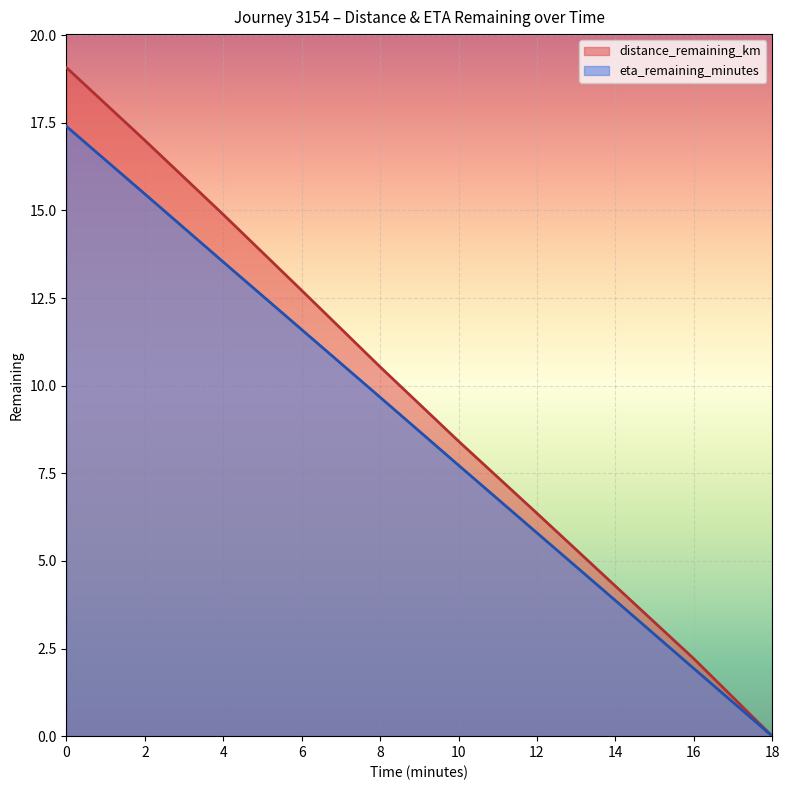

Reading left to right, transcribe all the data shown in this chart.

distance_remaining_km: 0=19.1	2=17.0	4=14.9	6=12.7	8=10.5	10=8.4	12=6.4	14=4.3	16=2.2	18=0.0
eta_remaining_minutes: 0=17.4	2=15.5	4=13.5	6=11.6	8=9.7	10=7.7	12=5.8	14=3.9	16=1.9	18=0.0